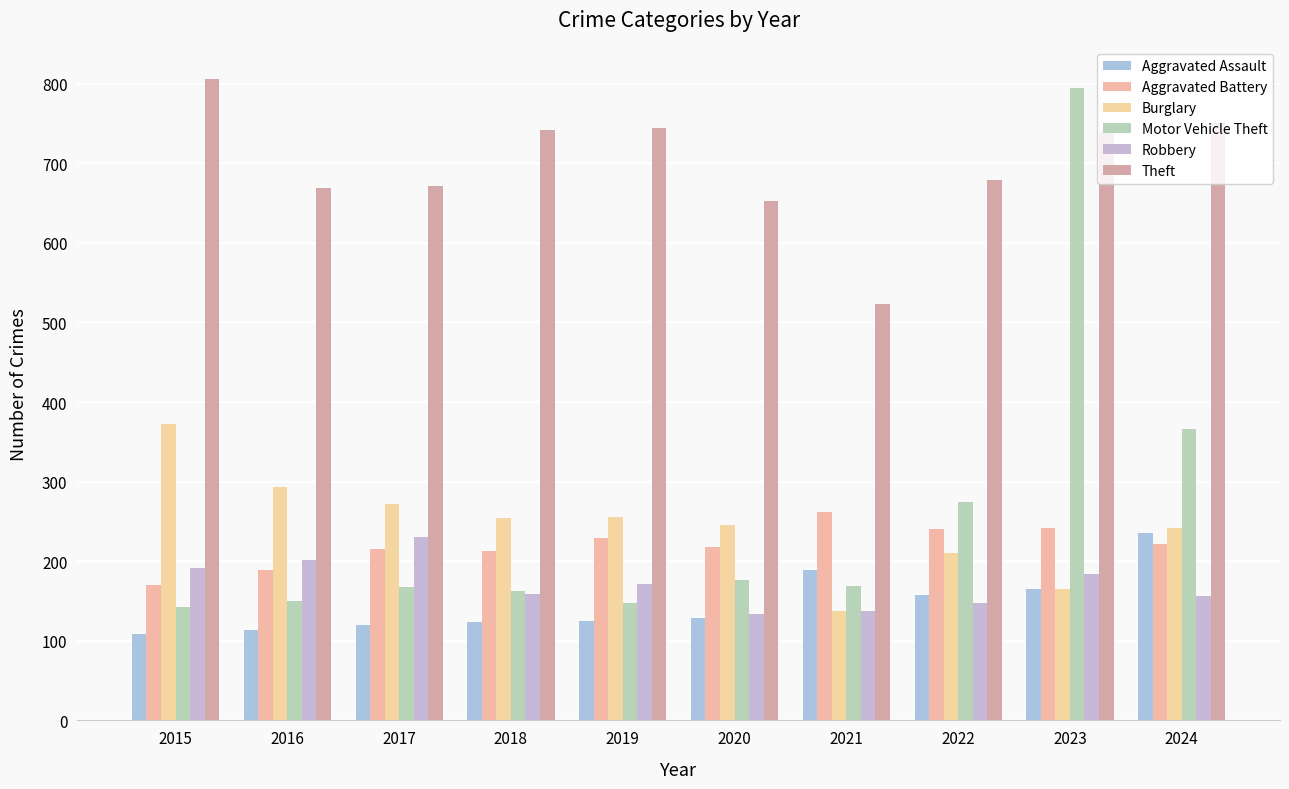

How many groups of bars are there?

10